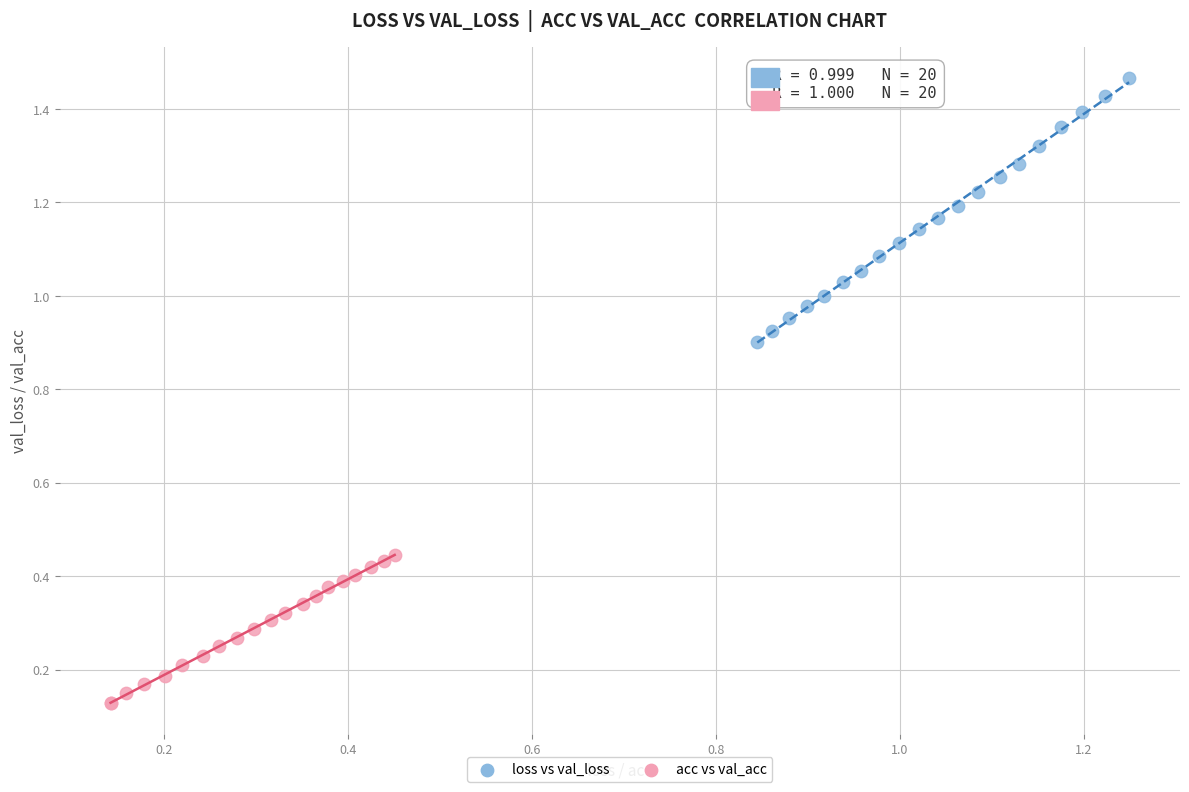

What are all the series names shown in the legend?

loss vs val_loss, acc vs val_acc